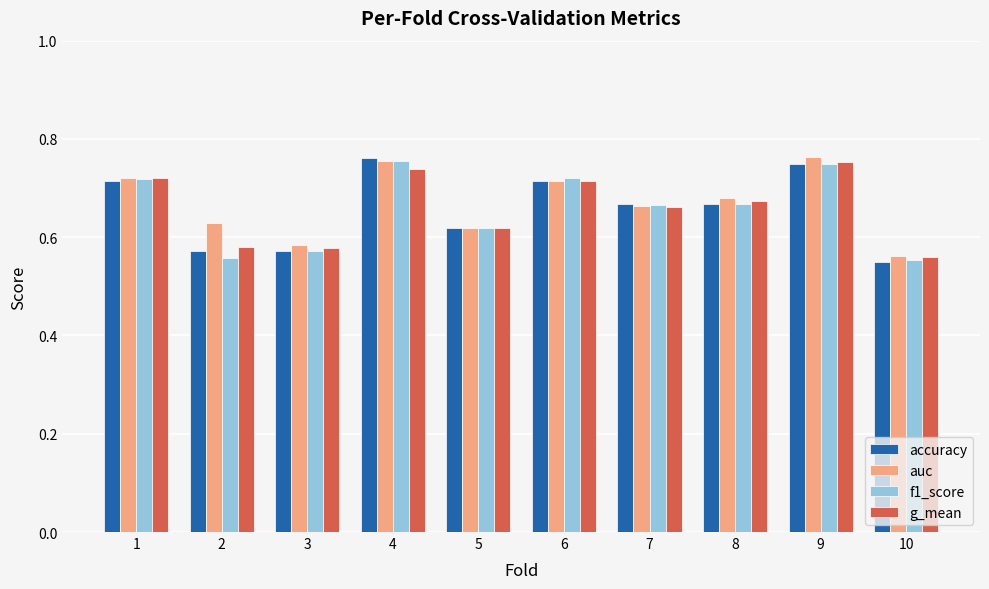

Between 9 and 10, which series saw the biggest shift?

auc